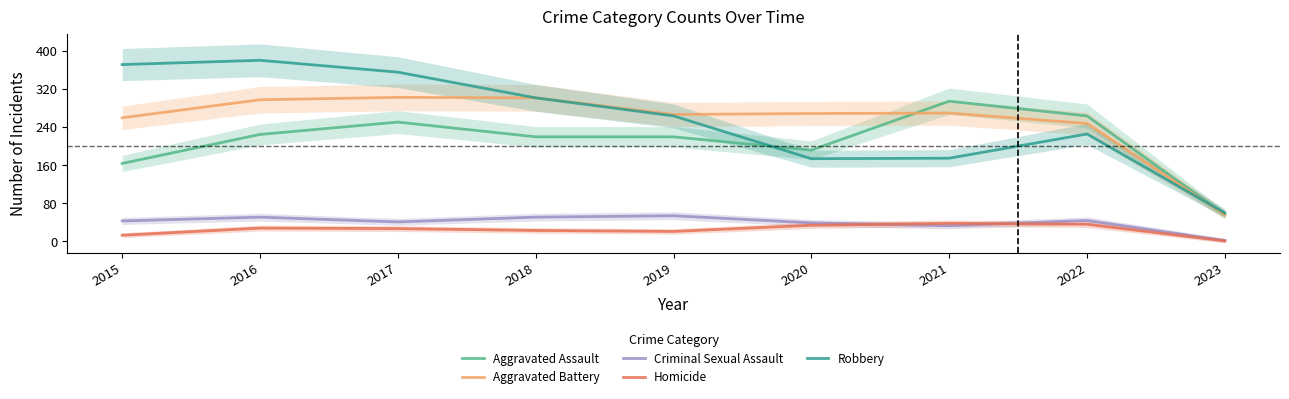

How many data points in Criminal Sexual Assault are less than 43?

4